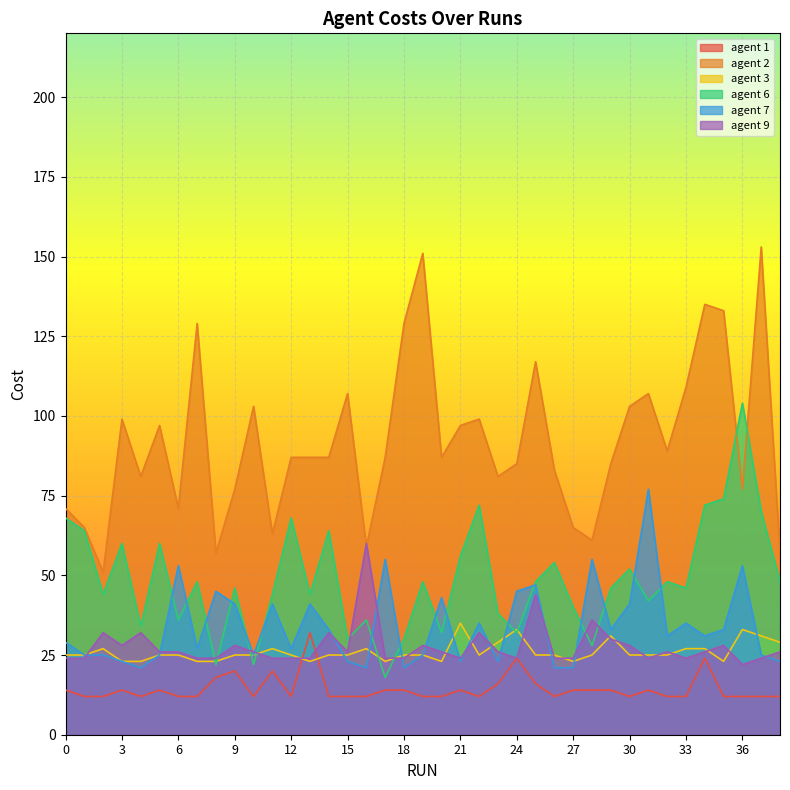

What is the average value of the agent 2 series?

92